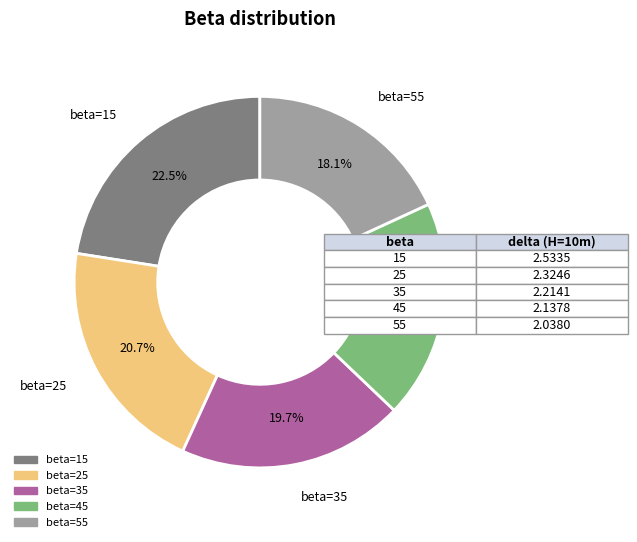

How many segments does this pie chart have?

5